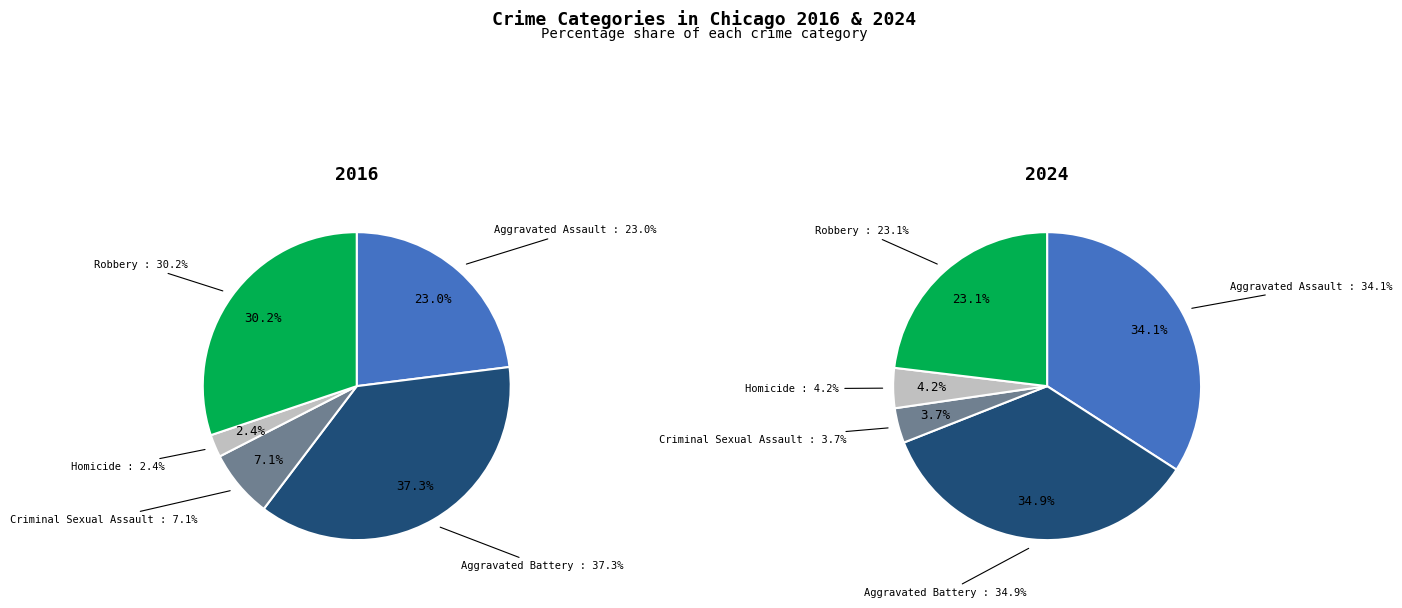

To the nearest percent, what is the combined percentage of Homicide and Criminal Sexual Assault?

8%